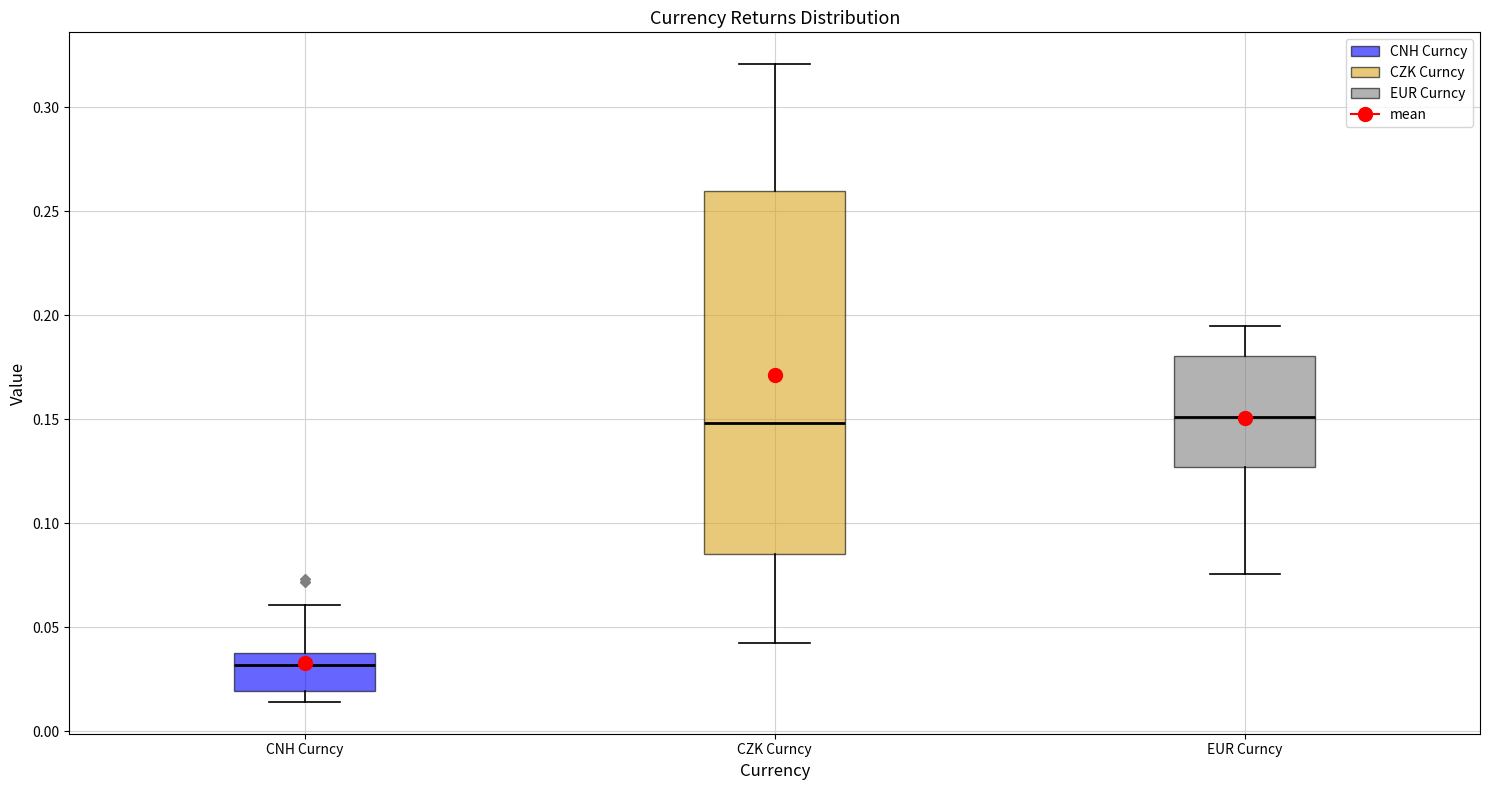

Which box is the tallest, from its lower edge to its upper edge?

CZK Curncy